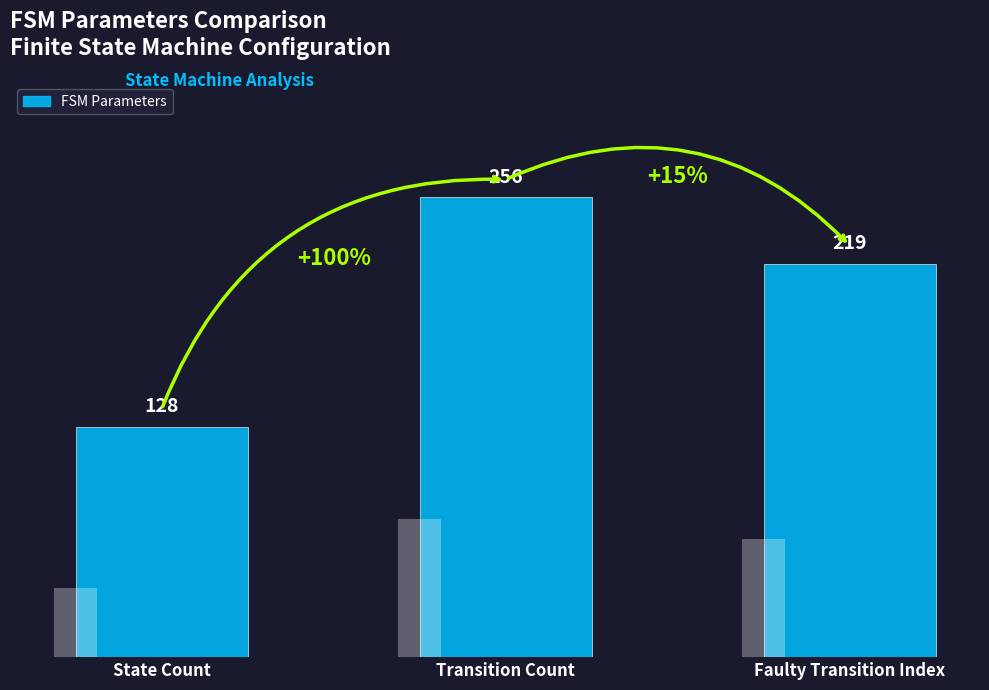

How many data points are above 219?

1